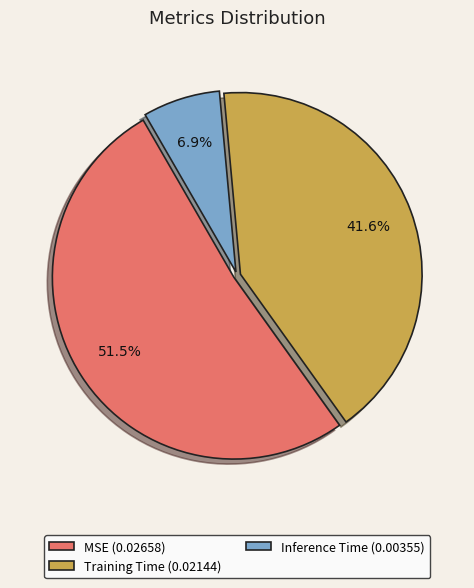

Which slice is the smallest?

Inference Time